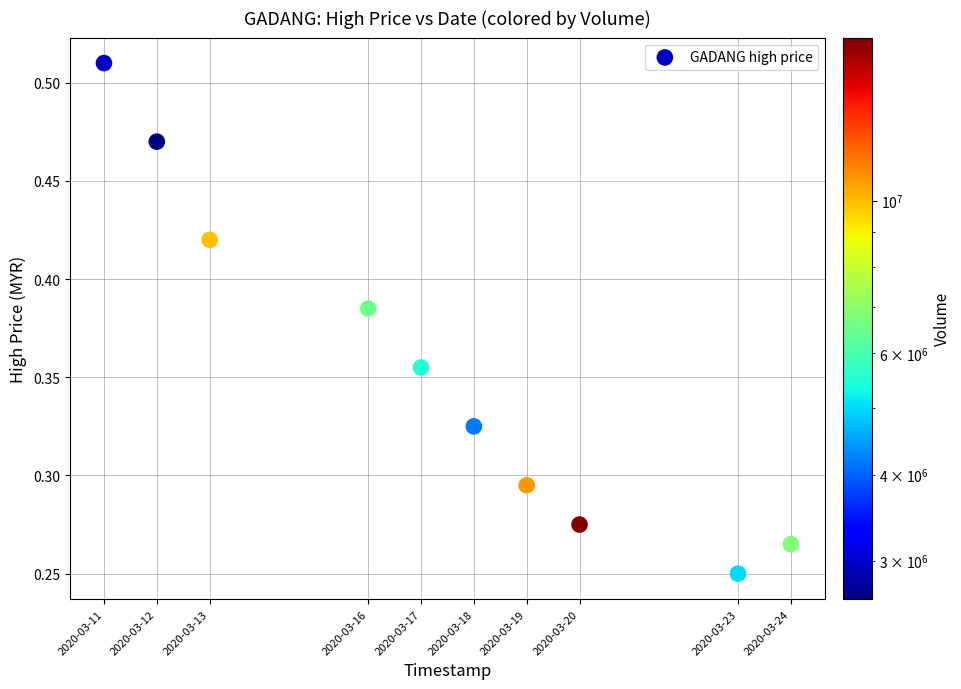

What is the range of X values (max minus min)?

1123200.0